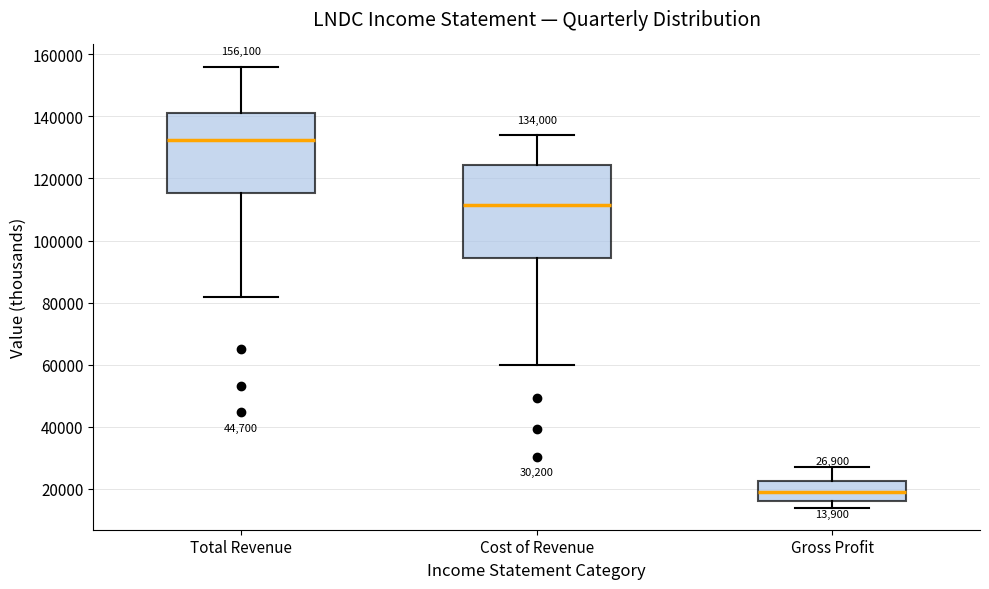

Which box's median line is the lowest?

Gross Profit